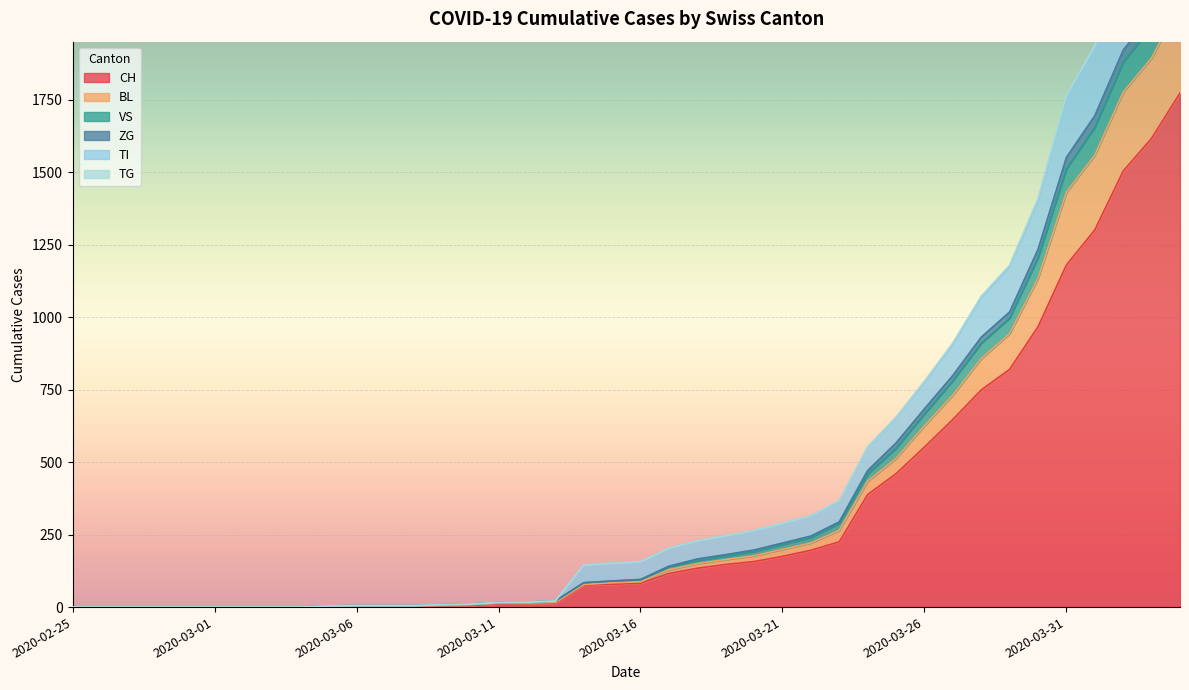

True or false: TI and ZG intersect in this chart.

False